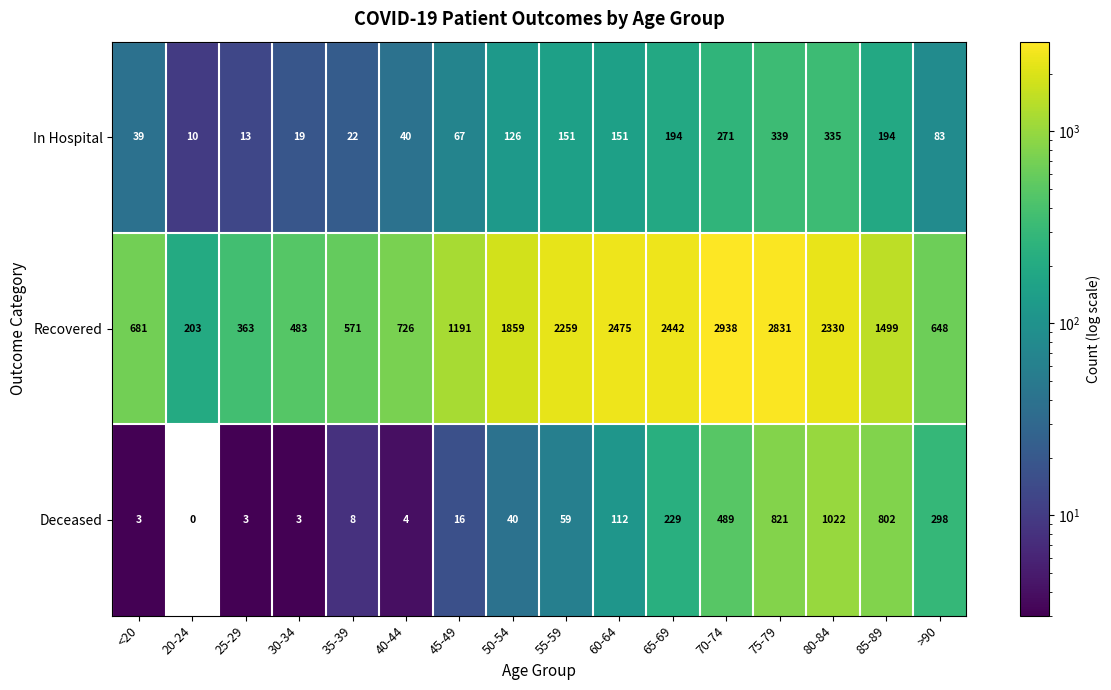

Between <20 and 30-34, which series saw the biggest shift?

Recovered